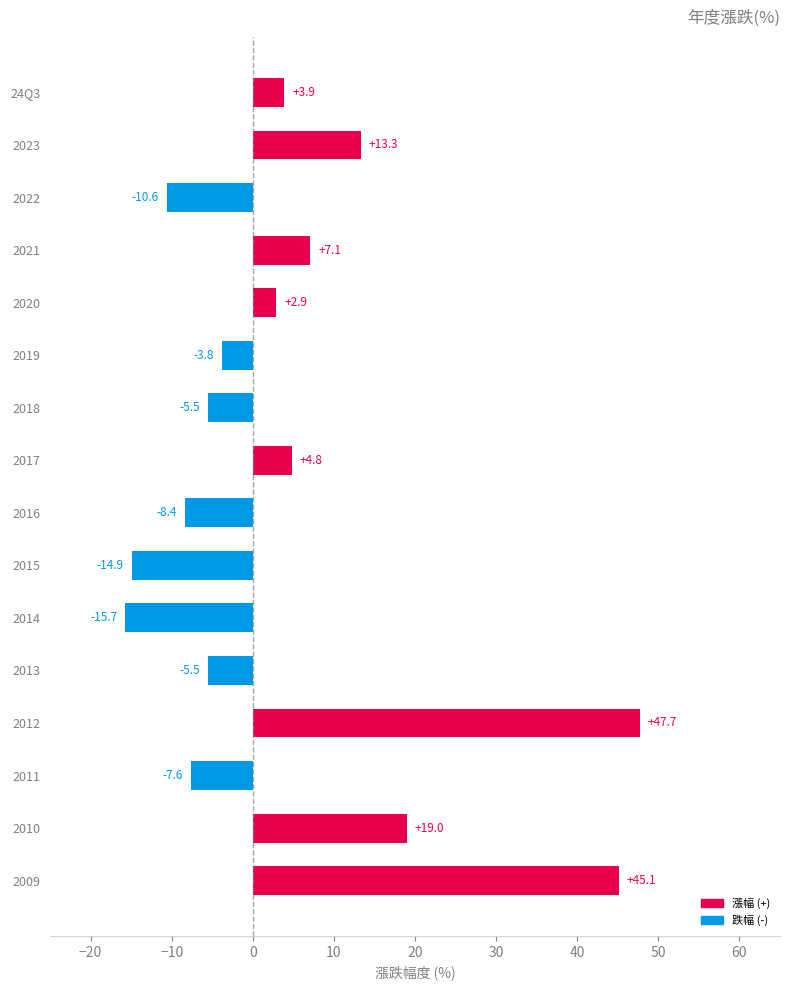

Reading bottom to top, extract all data points from this chart.

2009=45.1	2010=19.0	2011=-7.6	2012=47.7	2013=-5.5	2014=-15.7	2015=-14.9	2016=-8.4	2017=4.8	2018=-5.5	2019=-3.8	2020=2.9	2021=7.1	2022=-10.6	2023=13.3	24Q3=3.9